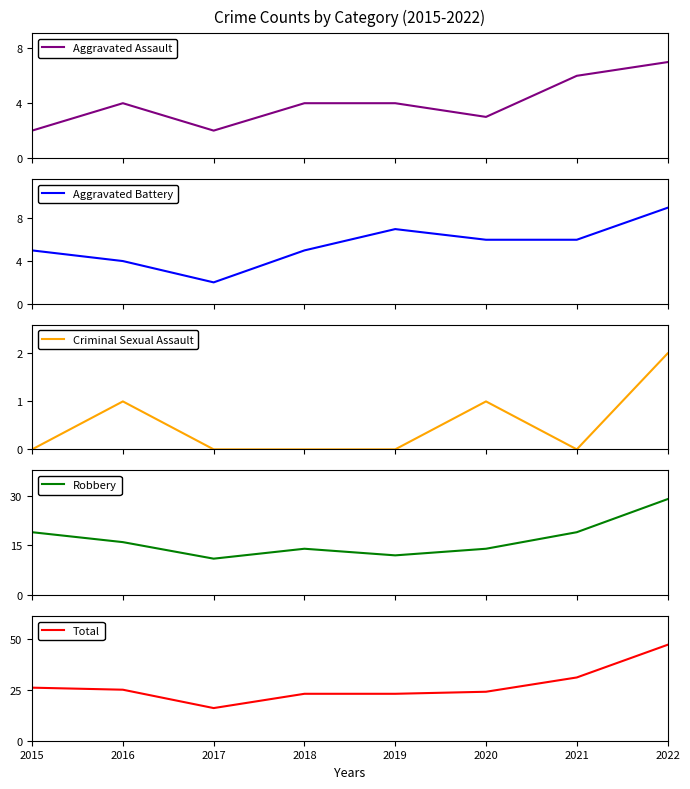

Count the number of categories in the chart.

8